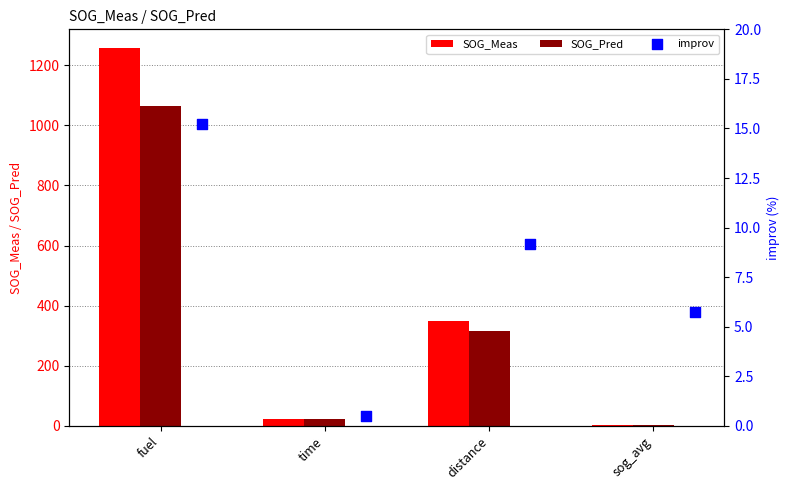

The SOG_Meas series shows 1256.6 at fuel. True or false?

True